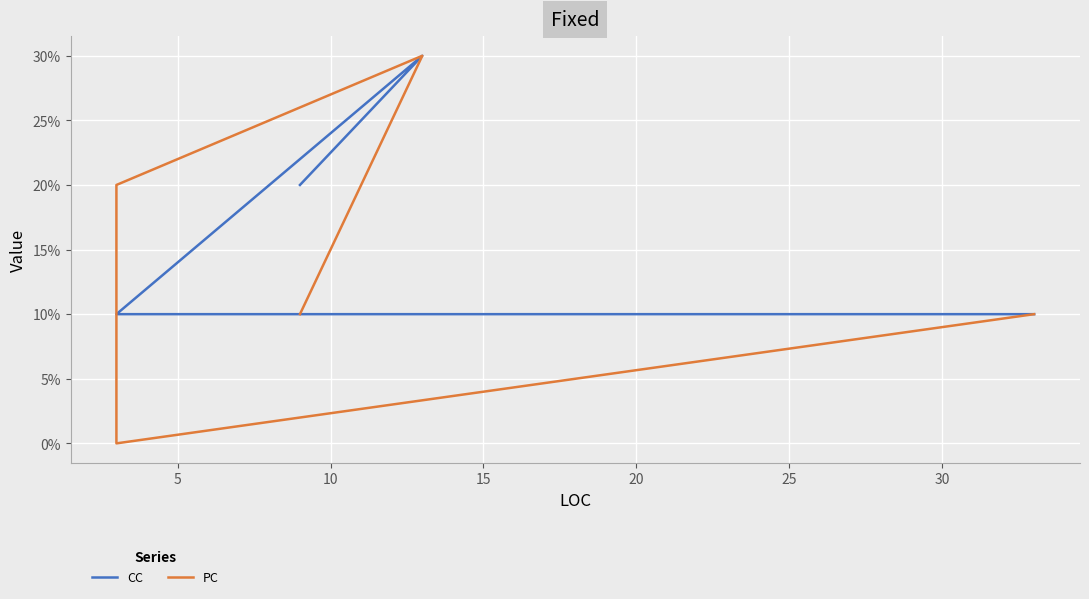

List the series in order of their overall mean, highest first.

CC, PC